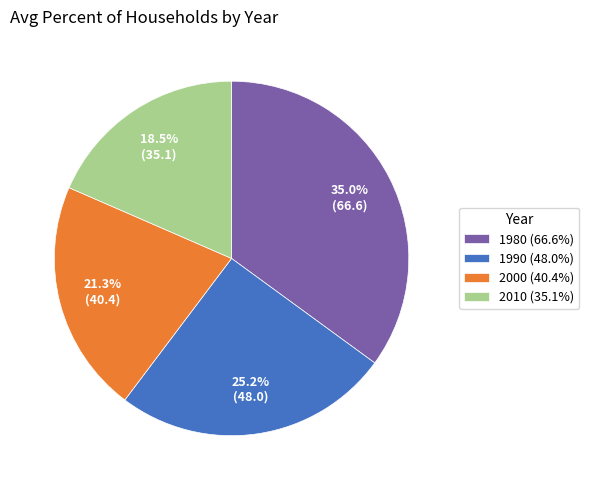

The 2000 slice represents 21% of the pie. True or false?

True